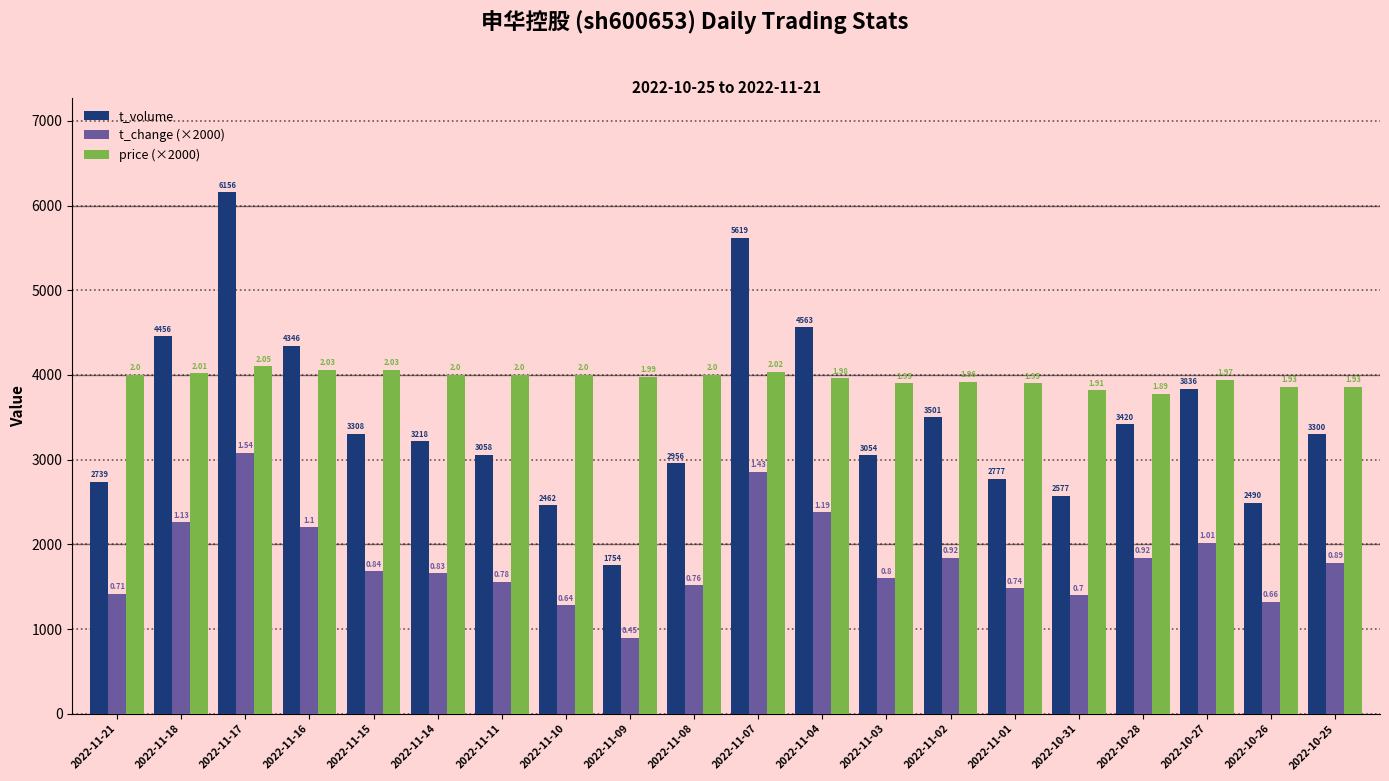

What are all the series names shown in the legend?

t_volume, t_change (×2000), price (×2000)